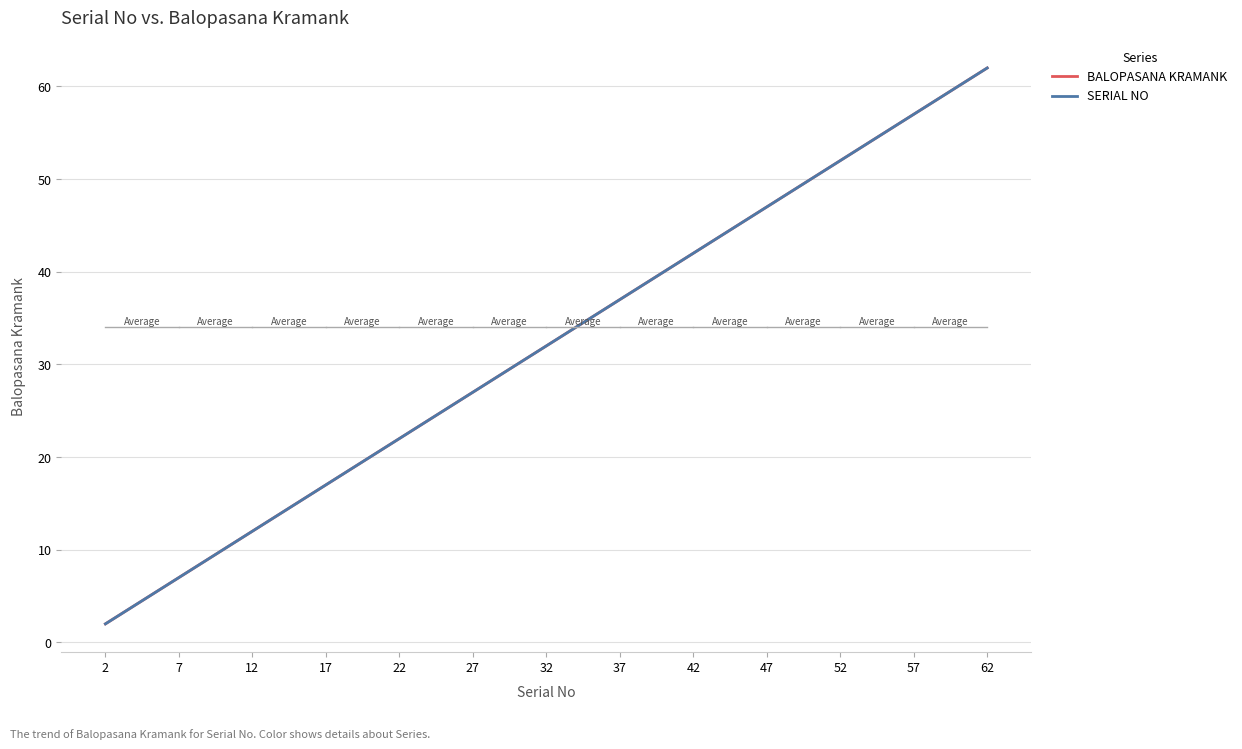

Is it true that BALOPASANA KRAMANK equals 20 at 37?

False